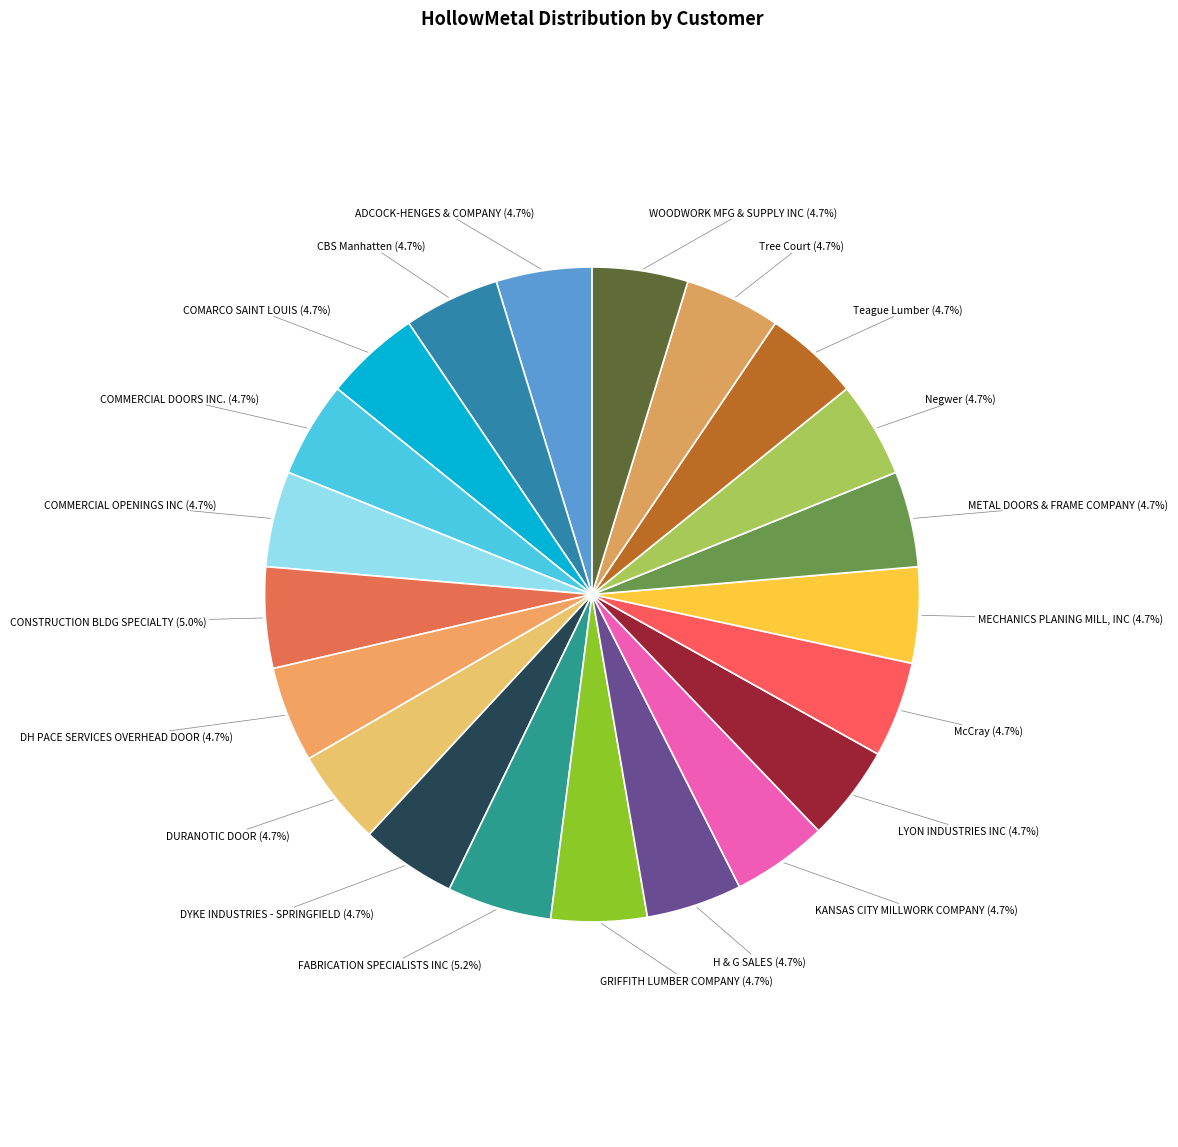

To the nearest percent, what portion does DYKE INDUSTRIES - SPRINGFIELD represent?

5%